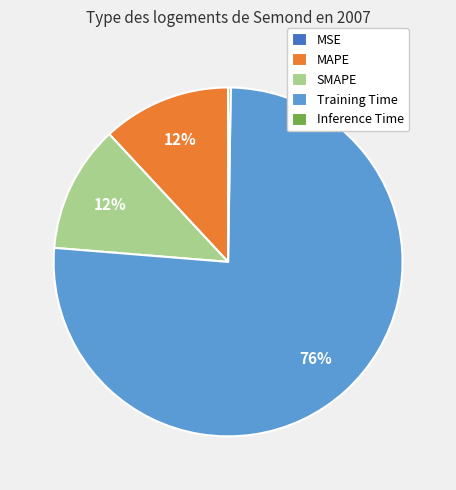

To the nearest percent, what is the difference between the largest and smallest slice percentages?

76%